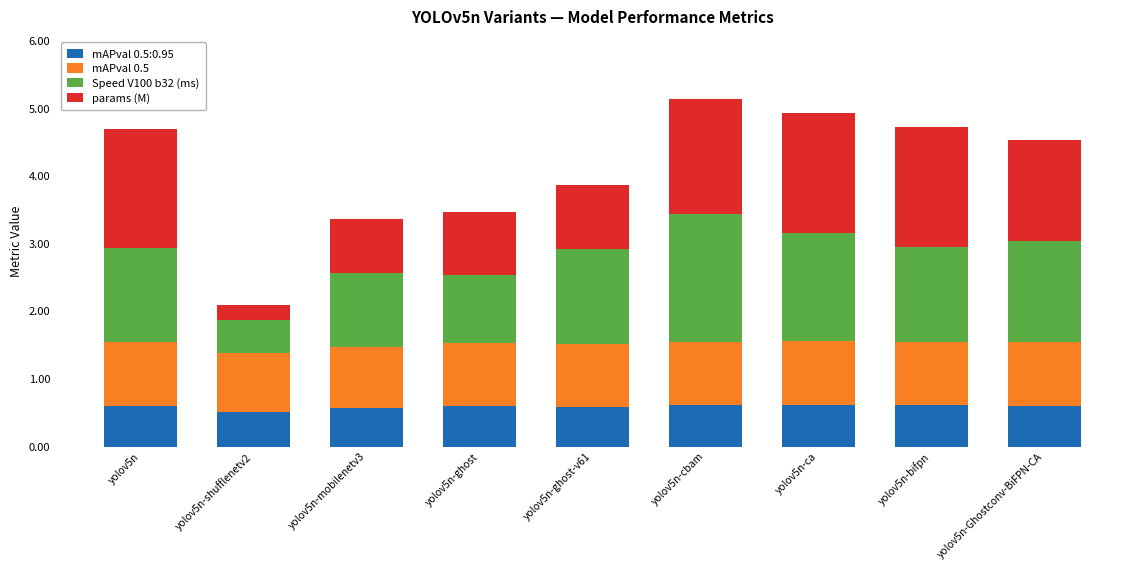

What is the total value across all series at yolov5n-bifpn?

4.7